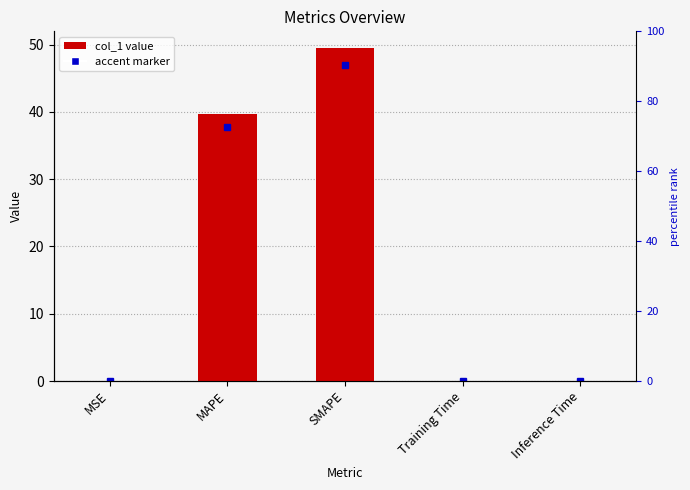

Reading left to right, list all the values displayed in this chart.

0.0	39.7	49.5	0.0	0.0